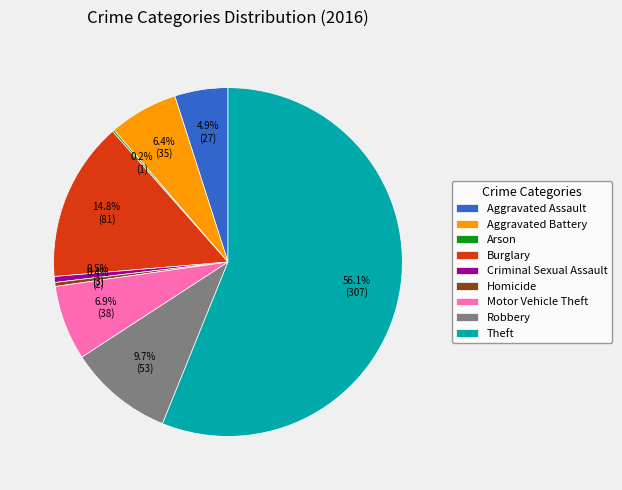

Does Aggravated Battery account for over 50% of the chart?

No